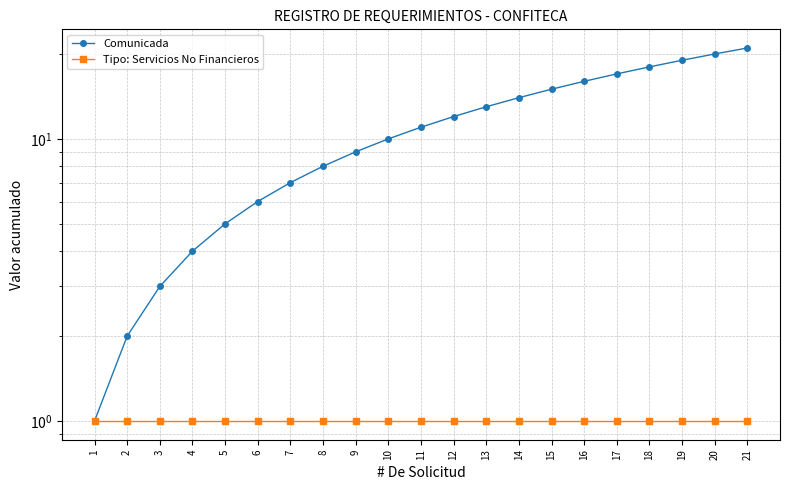

Rank the series at 6 from lowest to highest value.

Tipo: Servicios No Financieros, Comunicada